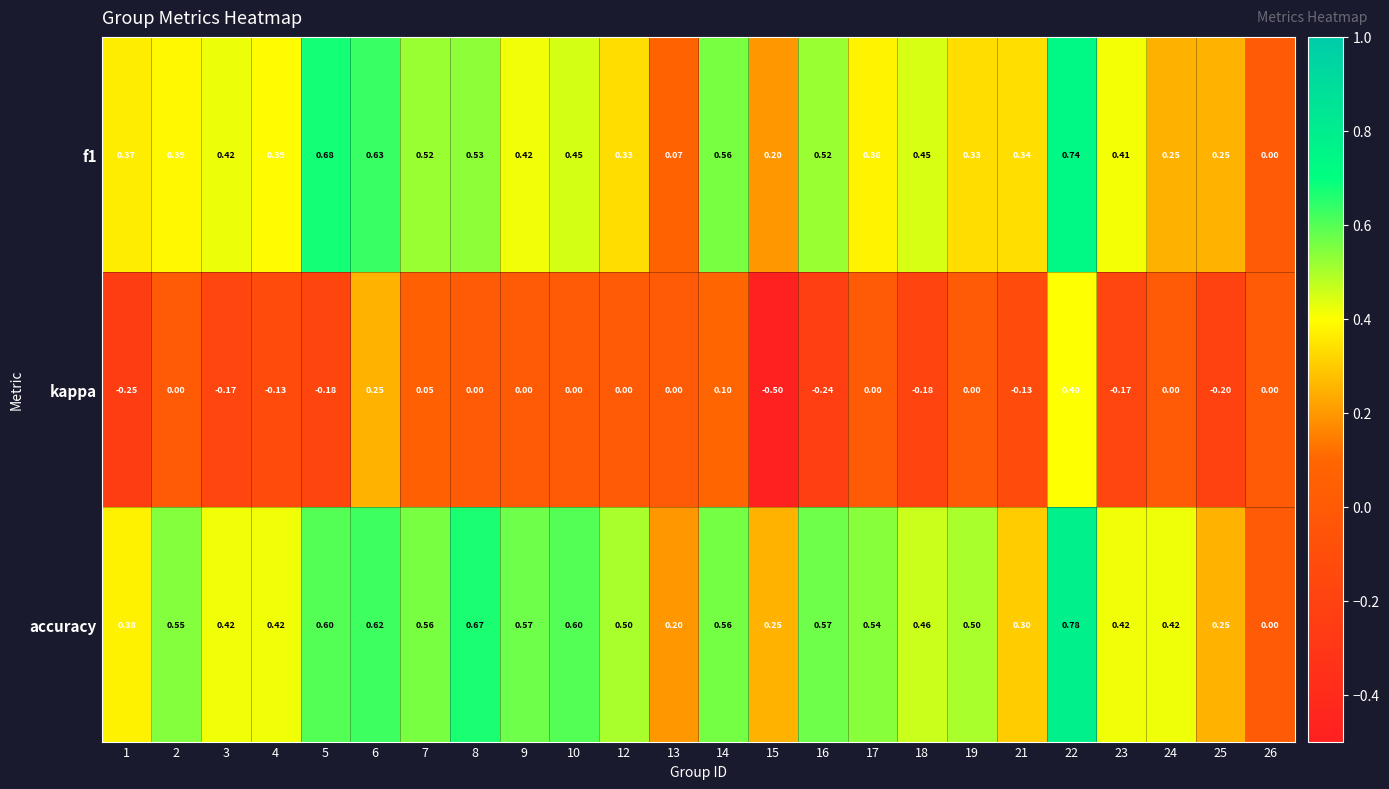

Which series changed the most between 13 and 19?

accuracy